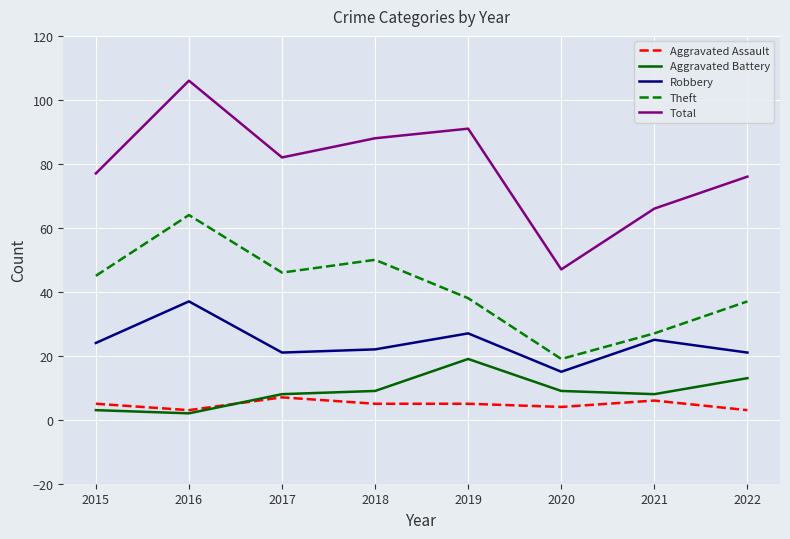

What is the spread (max minus min) of values at 2020?

43